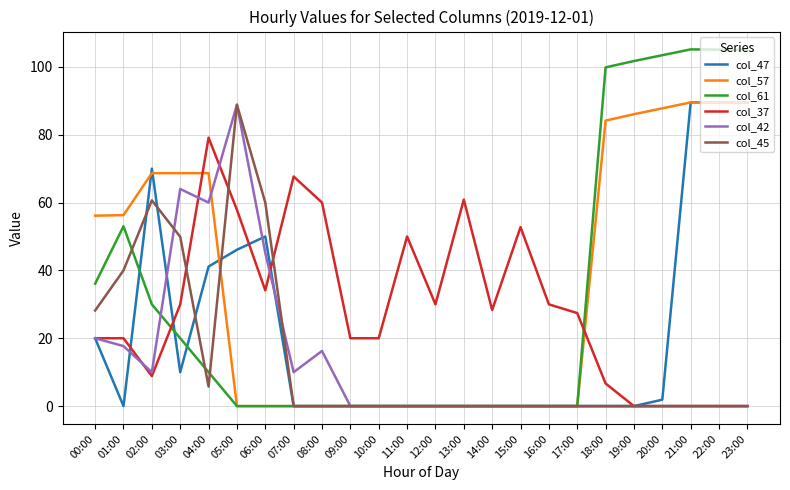

What is the highest value of the col_37 series?

79.1